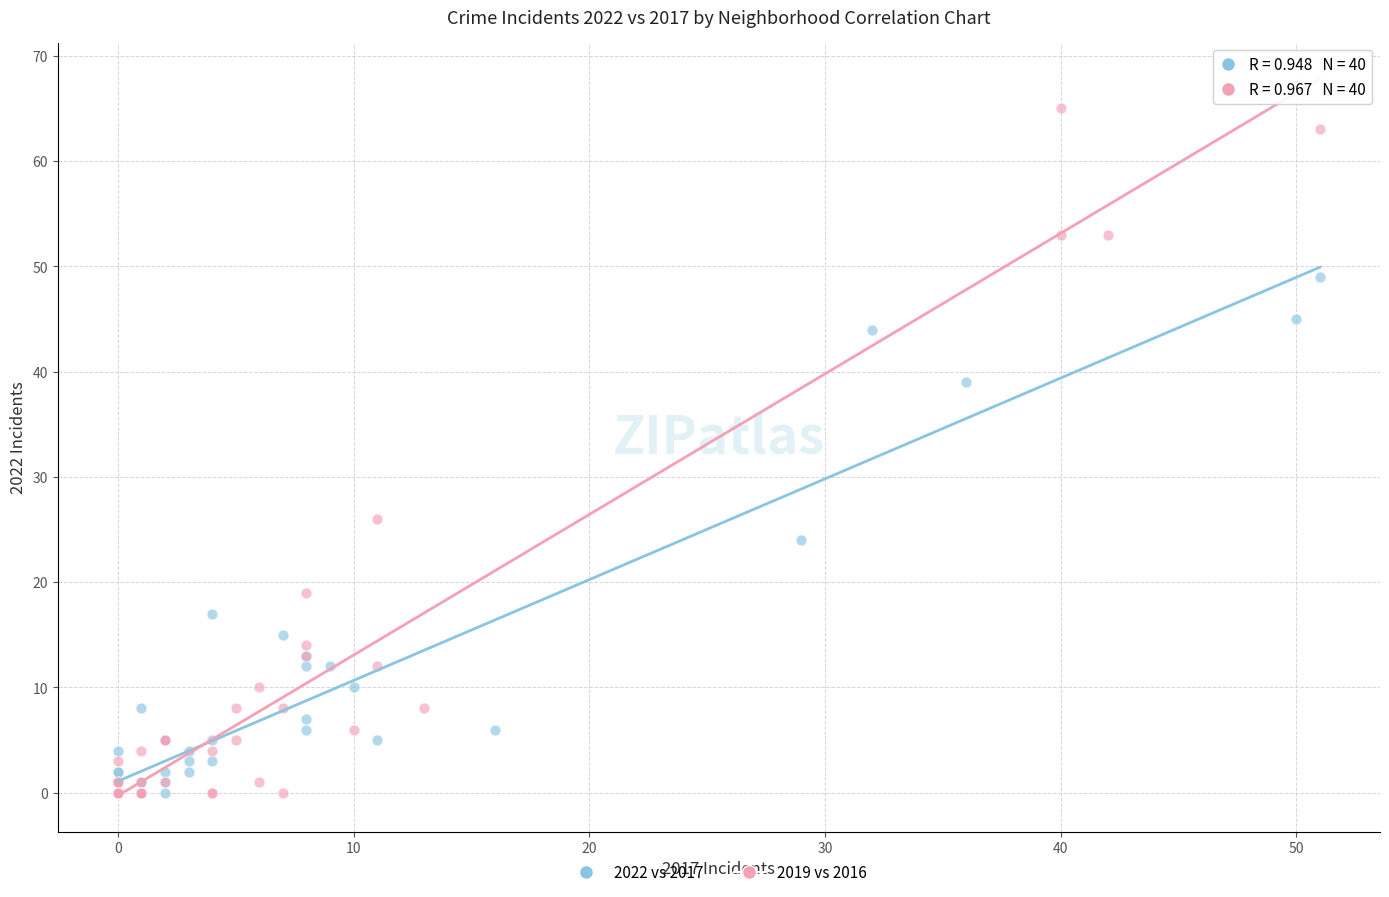

Which series has the largest Y range (max minus min)?

2019 vs 2016